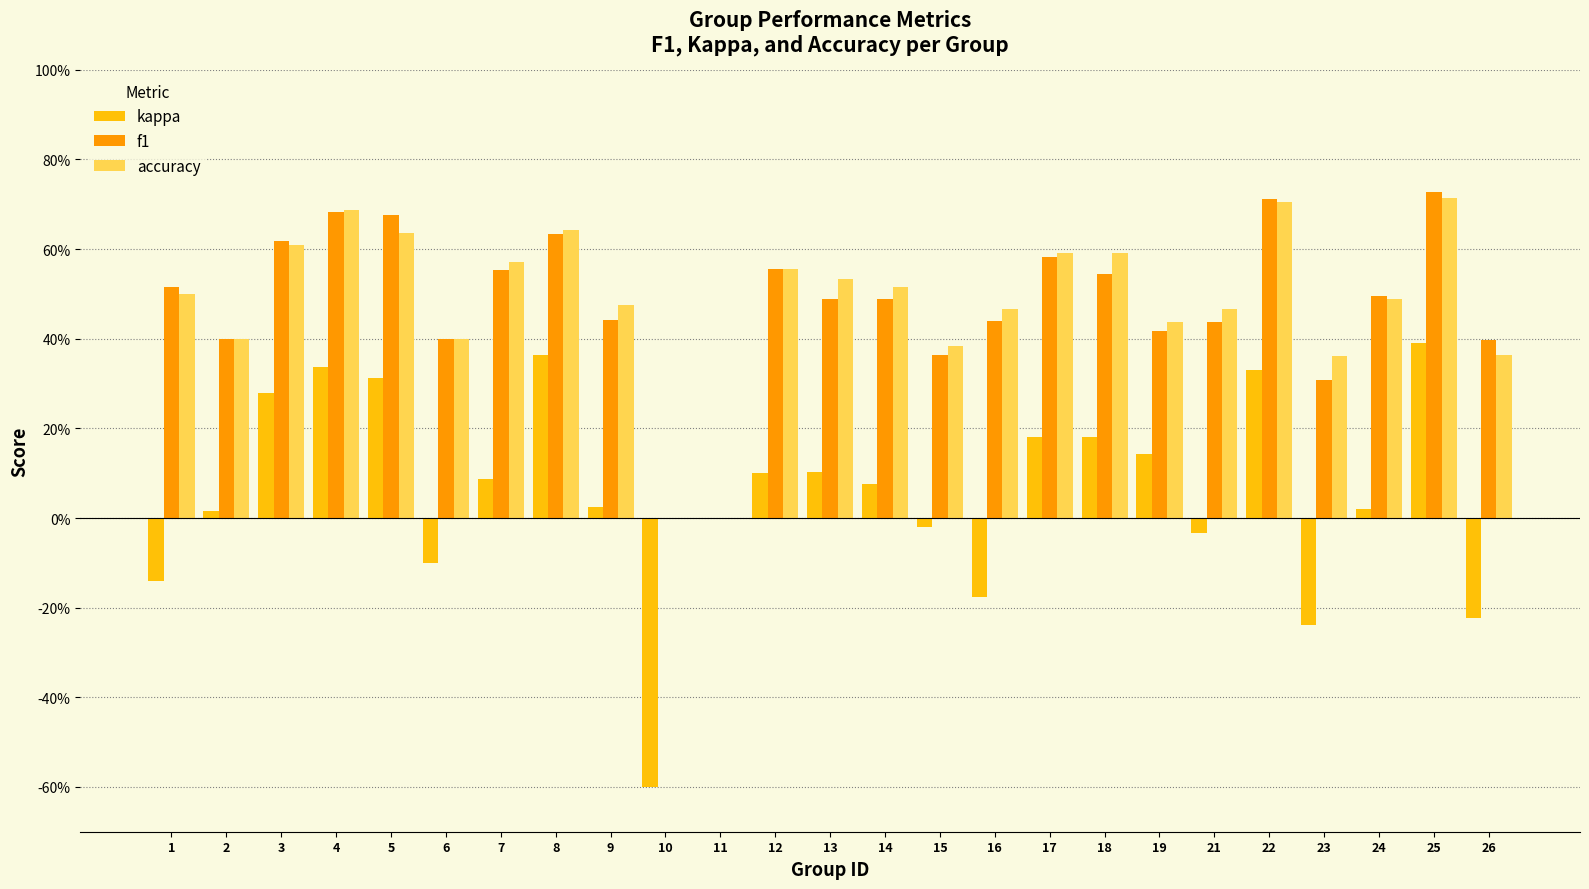

Reading right to left, extract all data points from this chart.

kappa: -0.2	0.4	0.0	-0.2	0.3	-0.0	0.1	0.2	0.2	-0.2	-0.0	0.1	0.1	0.1	0.0	-0.6	0.0	0.4	0.1	-0.1	0.3	0.3	0.3	0.0	-0.1
f1: 0.4	0.7	0.5	0.3	0.7	0.4	0.4	0.5	0.6	0.4	0.4	0.5	0.5	0.6	0.0	0.0	0.4	0.6	0.6	0.4	0.7	0.7	0.6	0.4	0.5
accuracy: 0.4	0.7	0.5	0.4	0.7	0.5	0.4	0.6	0.6	0.5	0.4	0.5	0.5	0.6	0.0	0.0	0.5	0.6	0.6	0.4	0.6	0.7	0.6	0.4	0.5